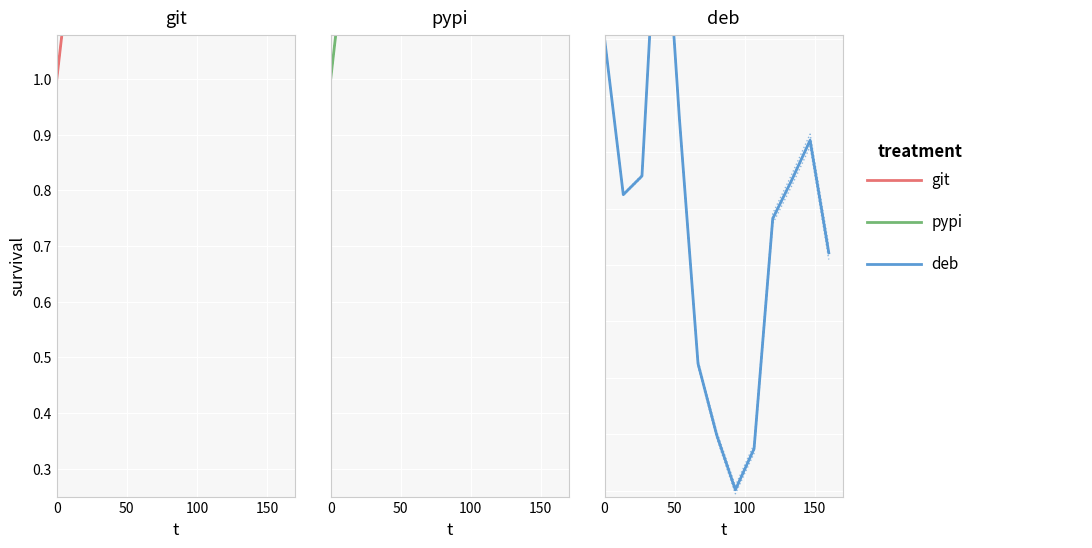

Rank the series by their maximum value, from highest to lowest.

deb, pypi, git